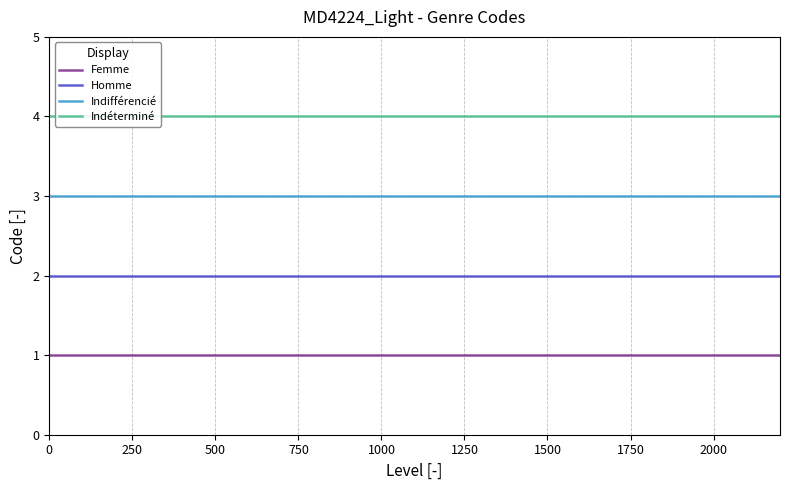

List the series in order of their peak value, lowest first.

Femme, Homme, Indifférencié, Indéterminé